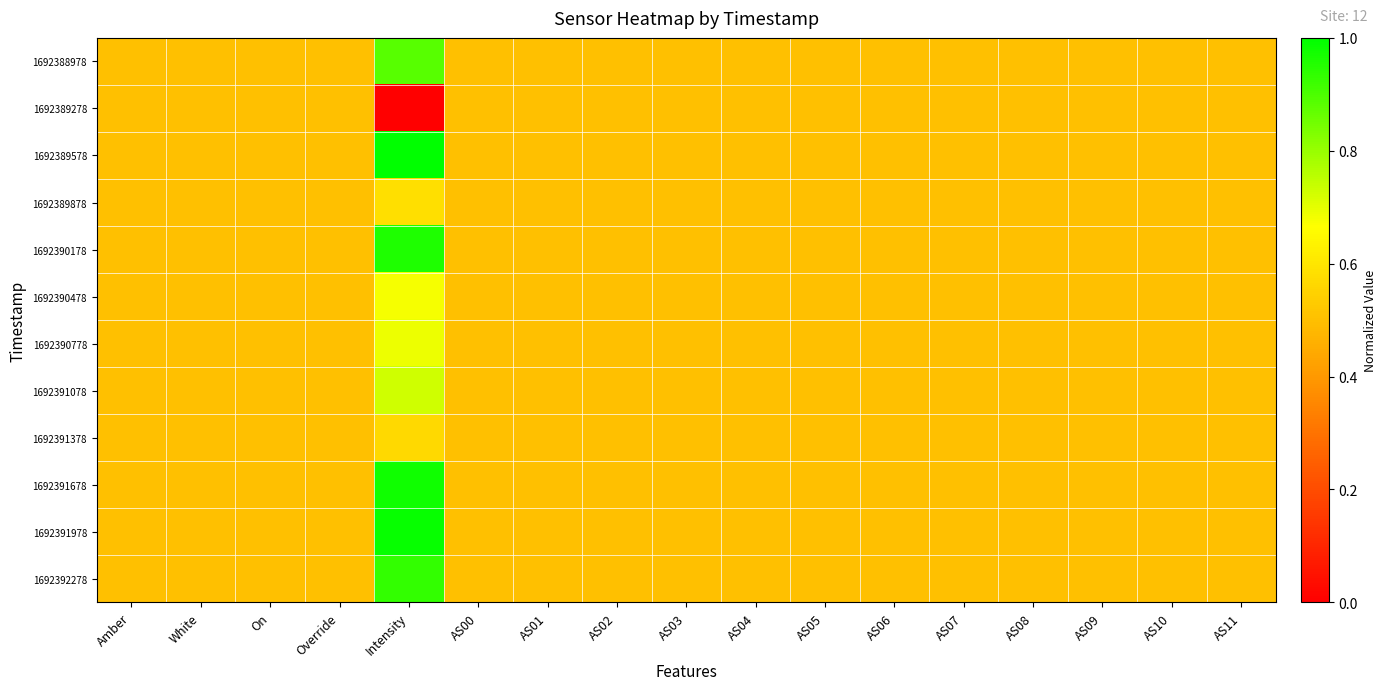

At AS04, list the series in order from largest to smallest.

1692388978, 1692389278, 1692389578, 1692389878, 1692390178, 1692390478, 1692390778, 1692391078, 1692391378, 1692391678, 1692391978, 1692392278